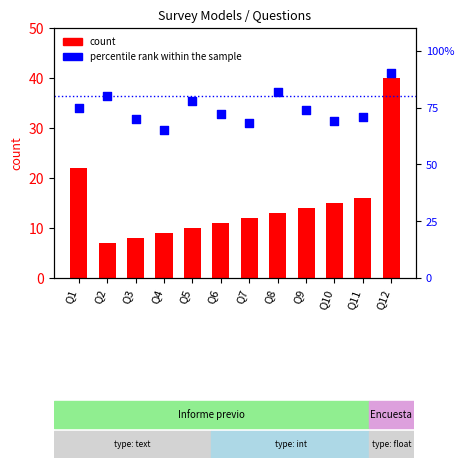

At how many categories does at least one series exceed 50?

12